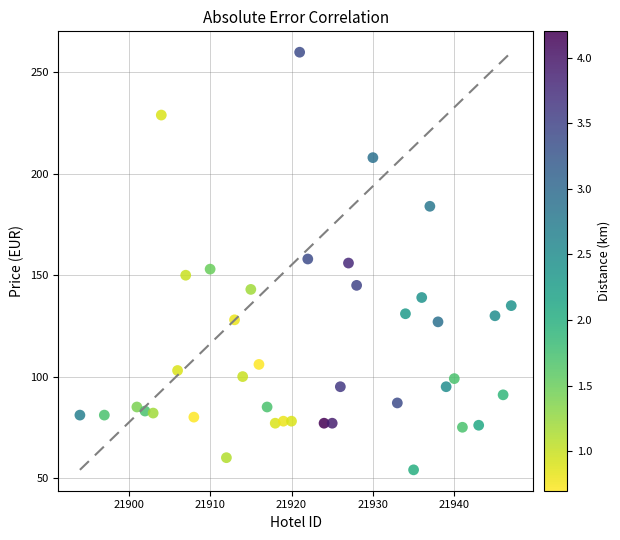

What is the range of Y values (max minus min)?

206